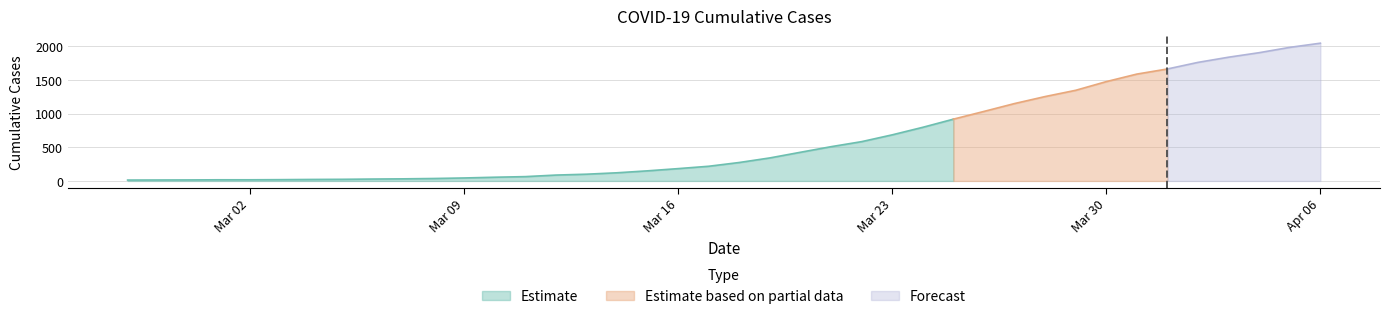

The chart shows a value of 1588 at 2020-03-31. True or false?

True